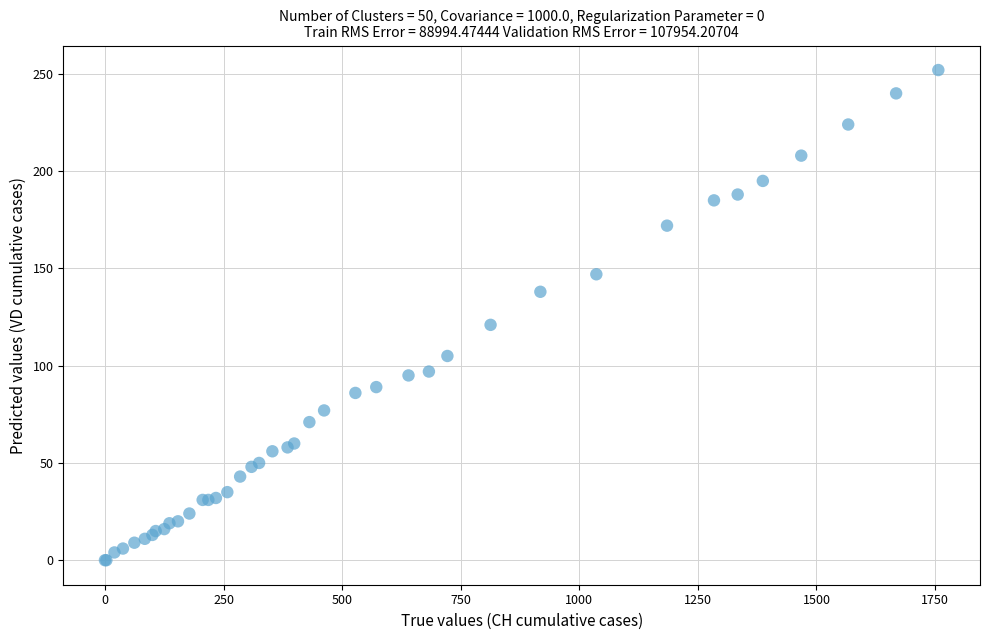

What Y value in the scatter plot is closest to 126?

121